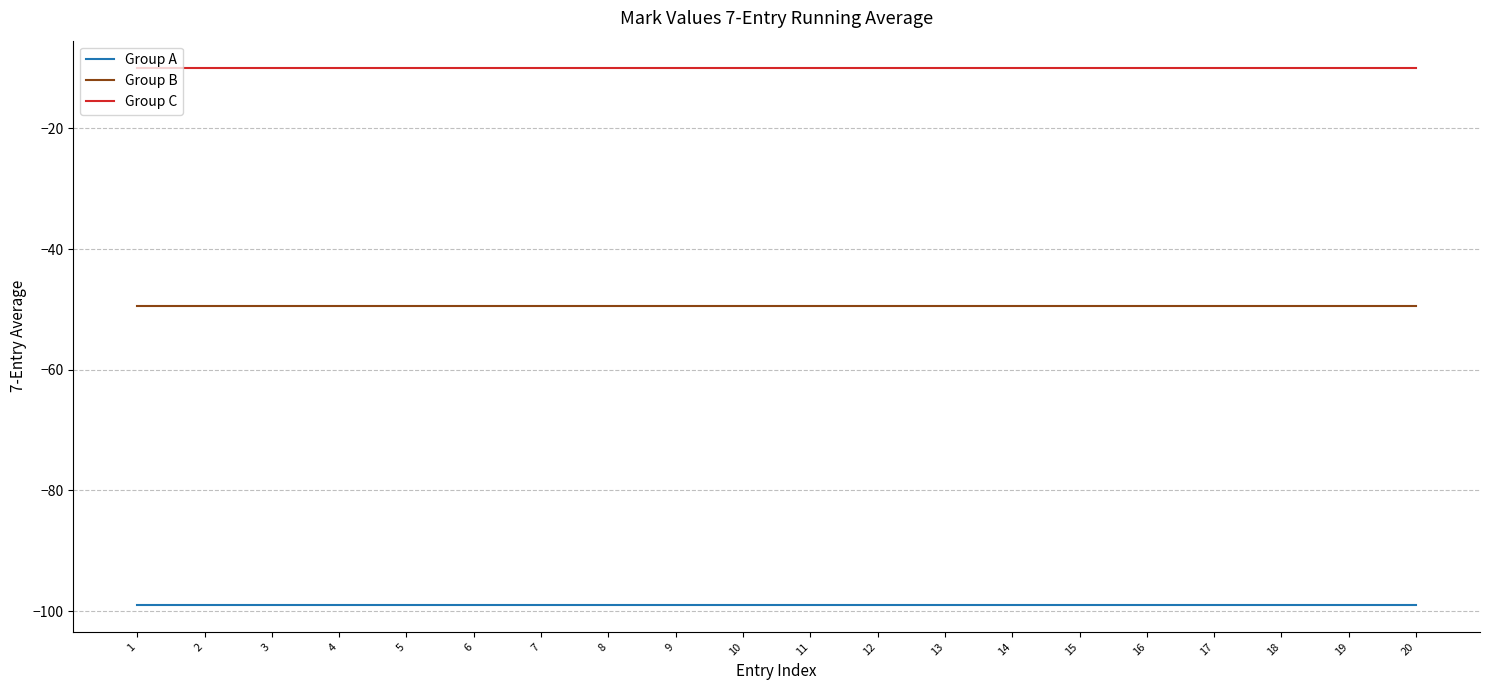

What is the total value across all series at 8?

-158.4